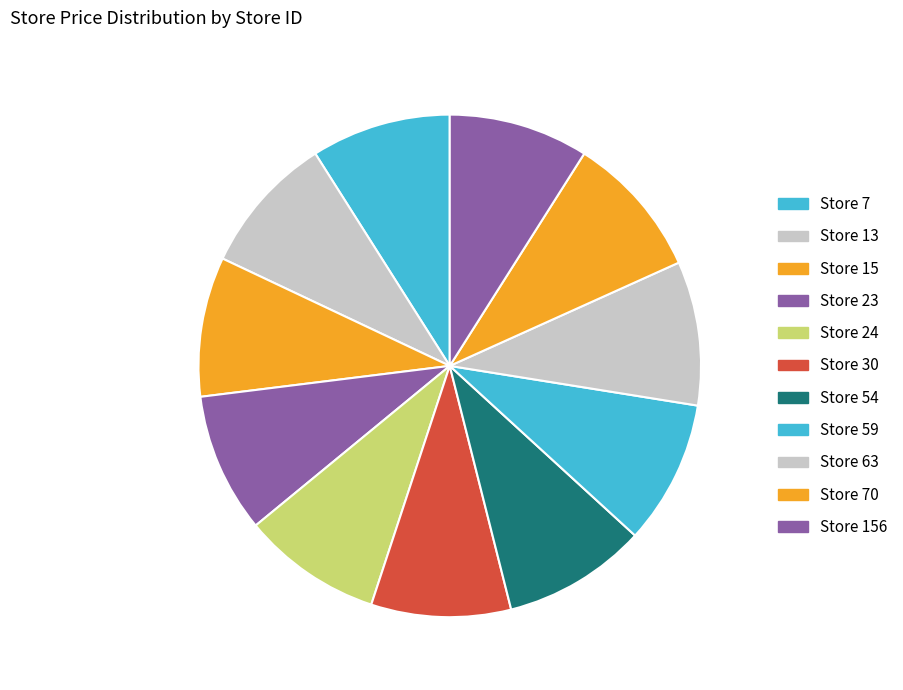

Is there any slice that represents more than half of the pie?

No